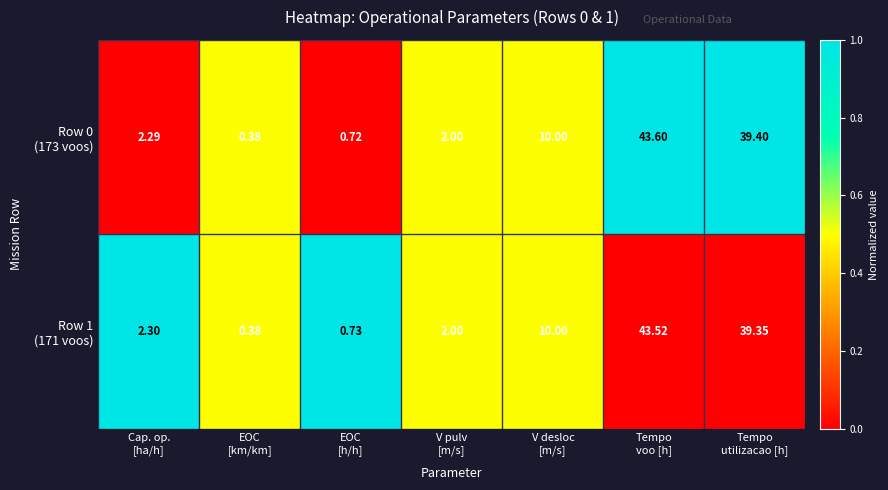

At which category is the sum across all series the highest?

Tempo
voo [h]